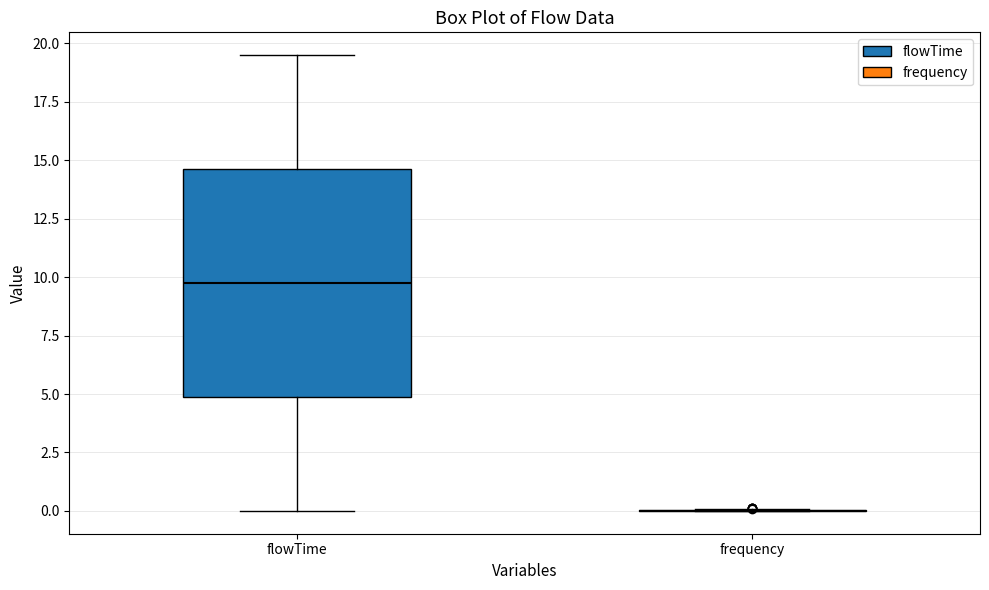

Reading left to right, transcribe this box plot: for each box, give where its median line is, the range the box spans, and where its two whiskers end, as read against the y-axis. The values are not printed on the chart, so give them approximately, as read against the axis.

flowTime: median 10.0, box 5.0 to 14.5, whiskers 0.0 to 19.5
frequency: box collapsed to a line at 0.0, whiskers 0.0 to 0.0